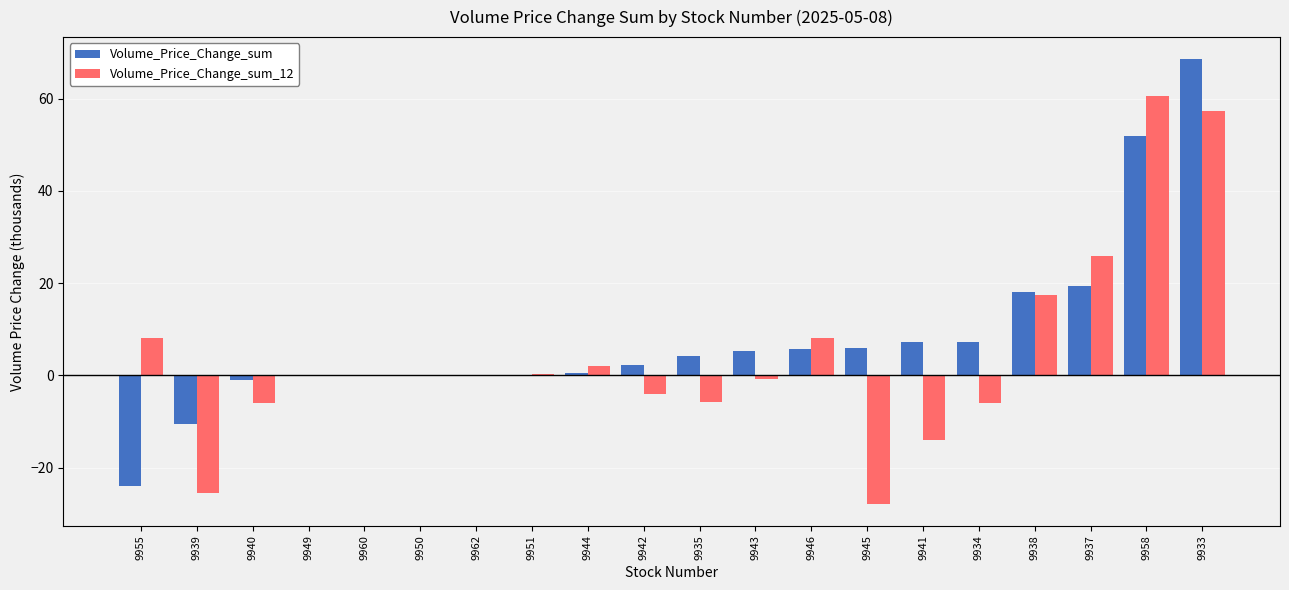

At which label does Volume_Price_Change_sum_12 first exceed 0?

9955